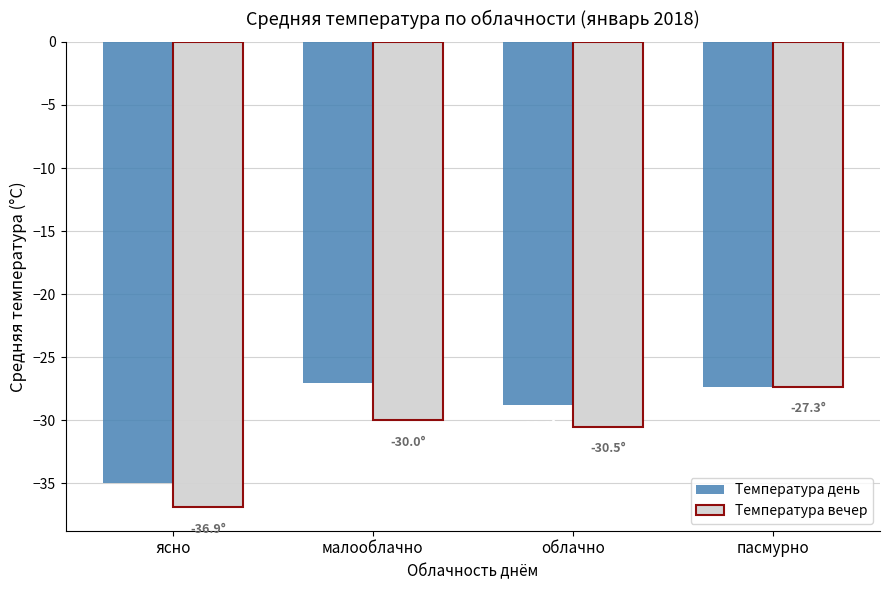

At how many categories does at least one series exceed -28?

2